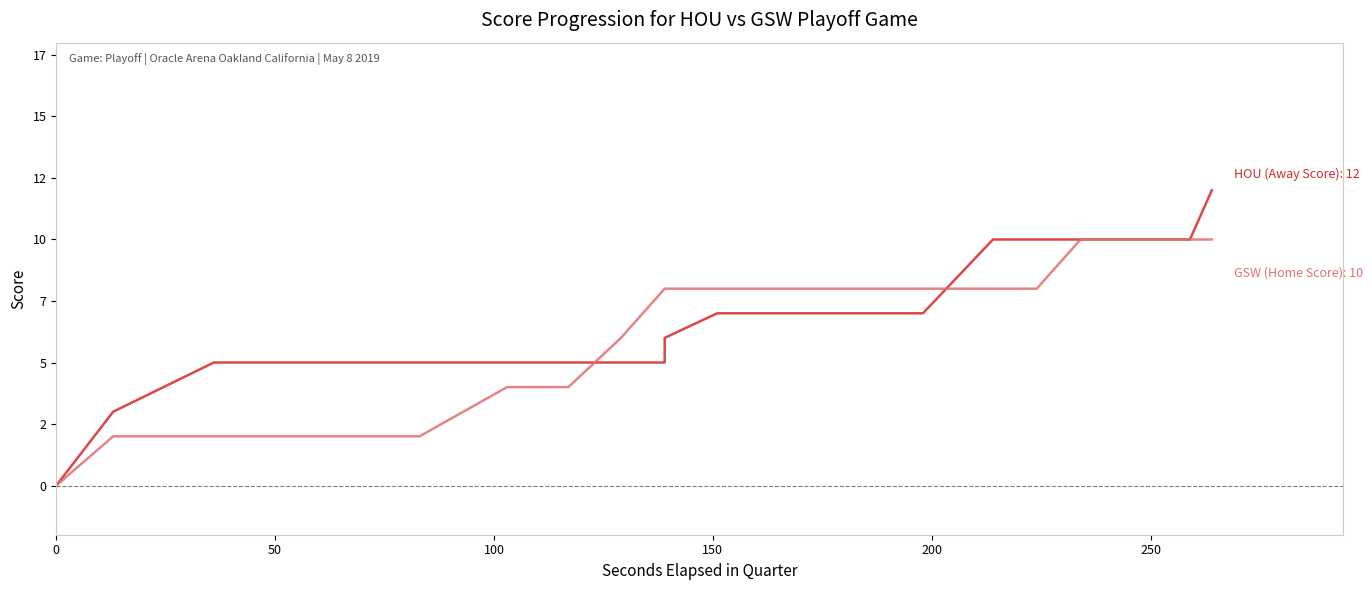

Is it true that GSW (Home Score) equals 1 at 250?

False